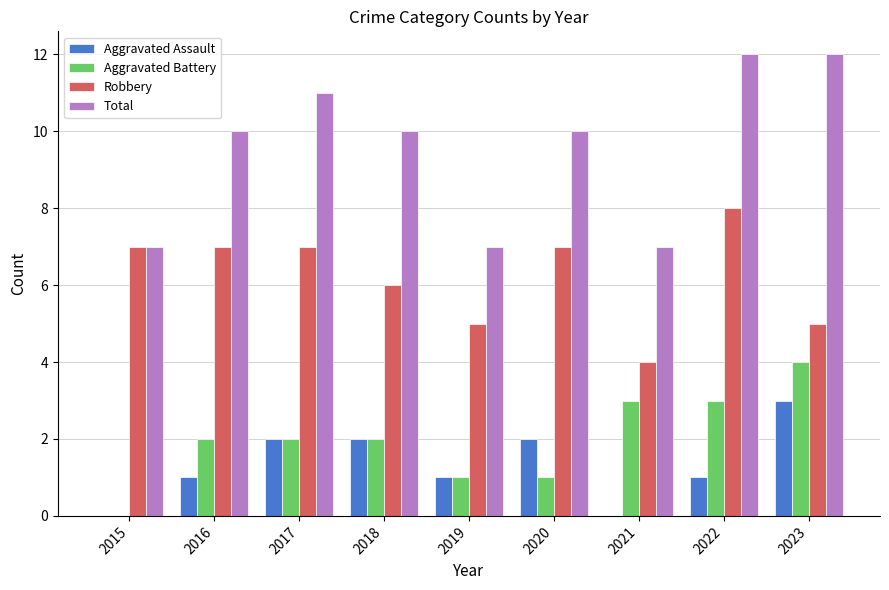

What is the maximum value for Aggravated Assault?

3